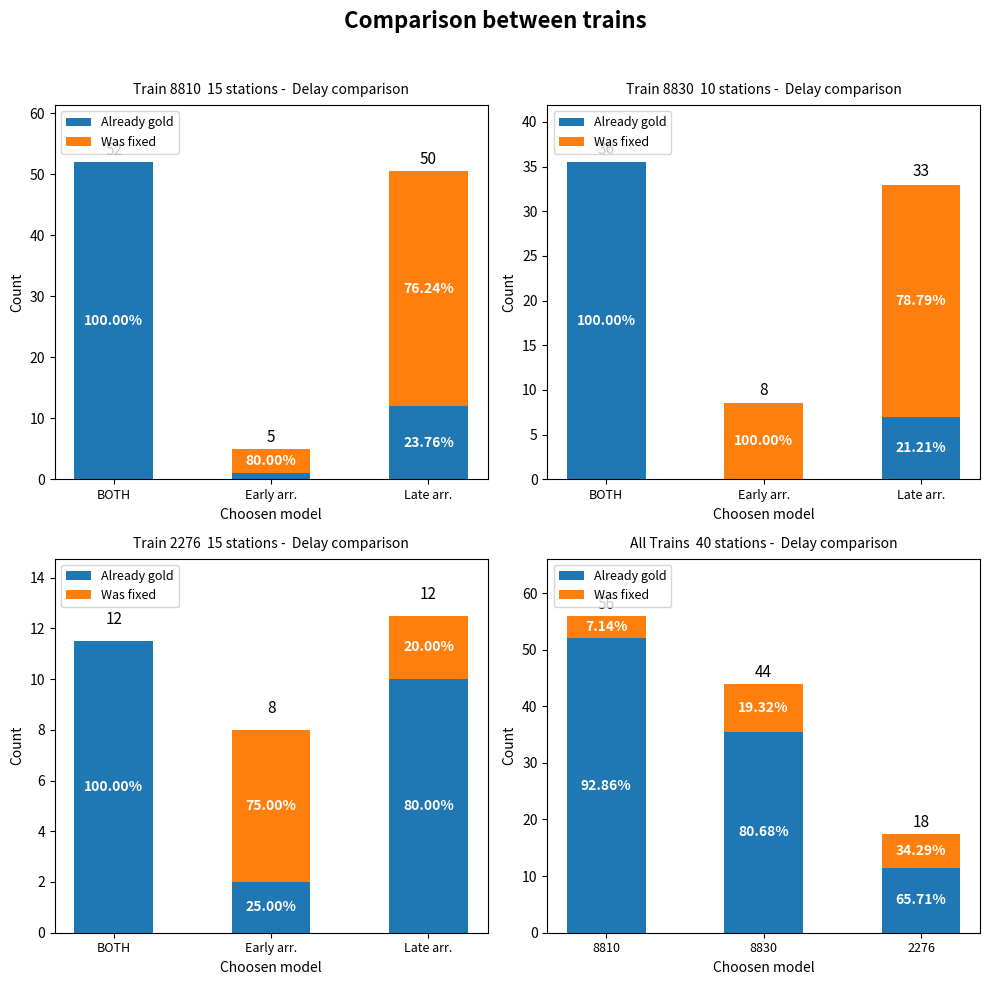

What is the sum of all Already gold values?

99.0